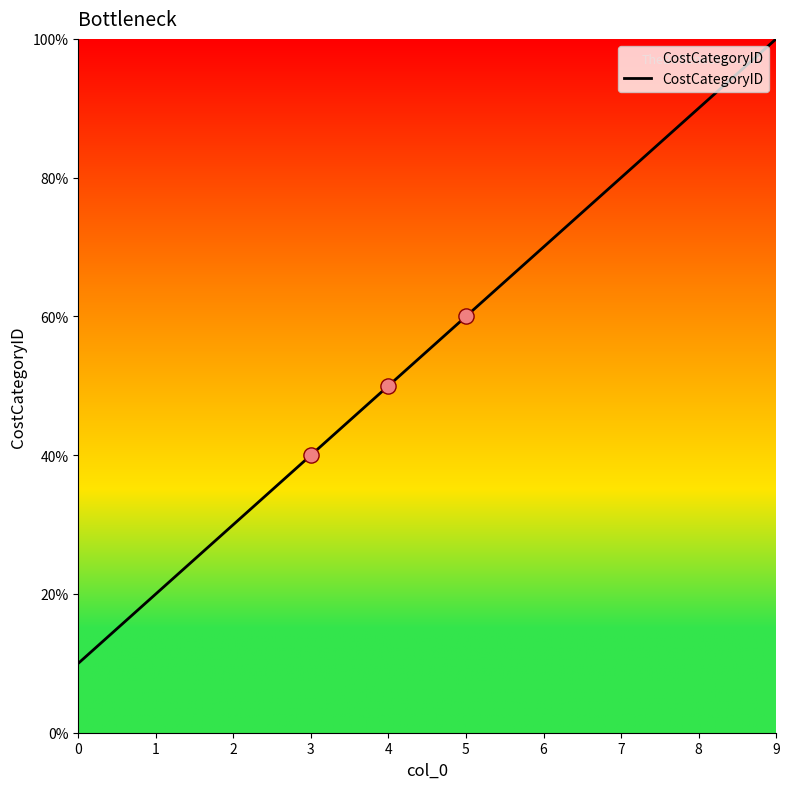

Is this an area chart (filled region under the line)?

Yes